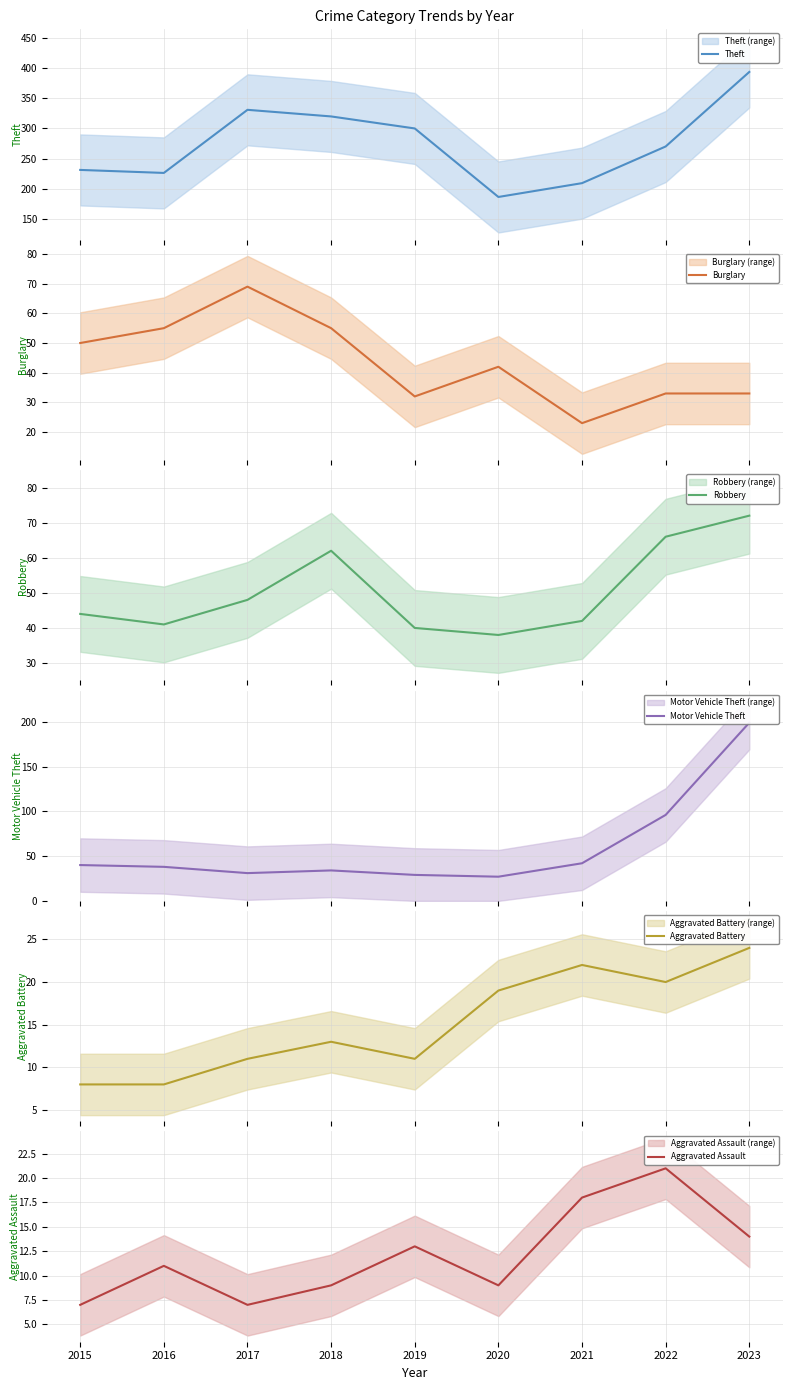

At which label does Aggravated Assault first exceed 11?

2019